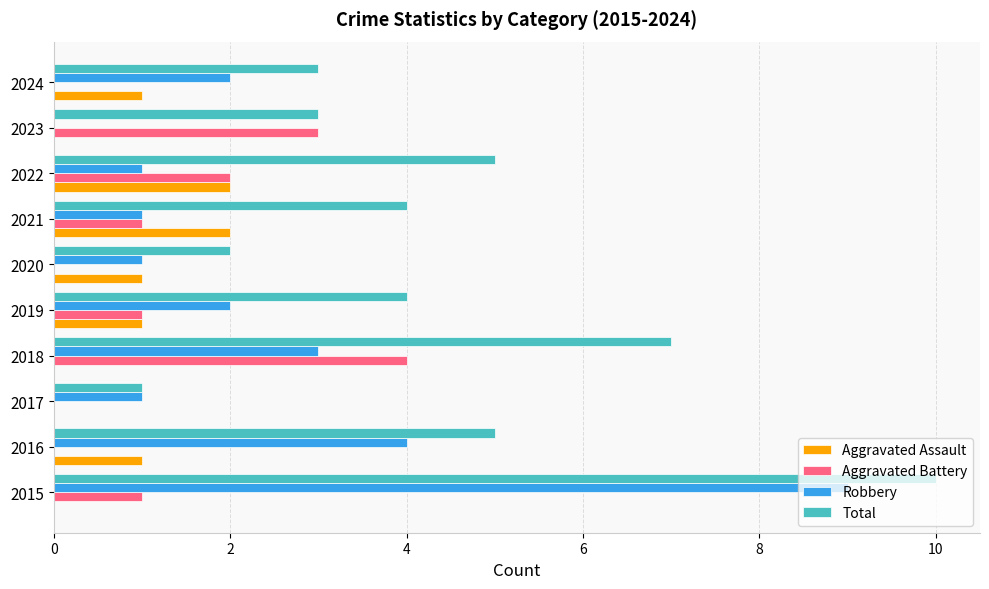

What is the average value of the Aggravated Assault series?

1